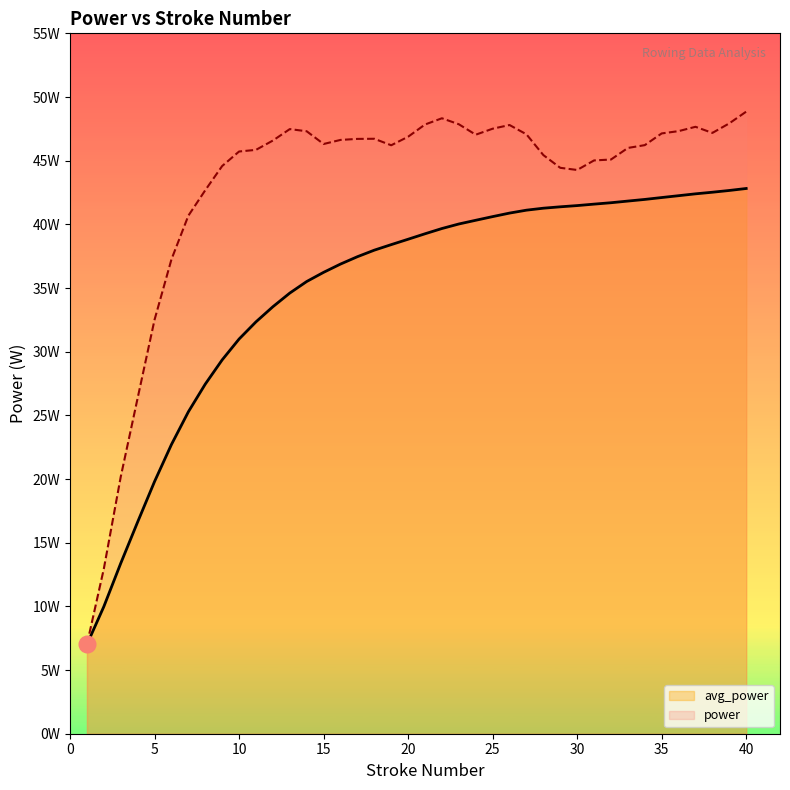

What value does the avg_power series have at 29?

41.5